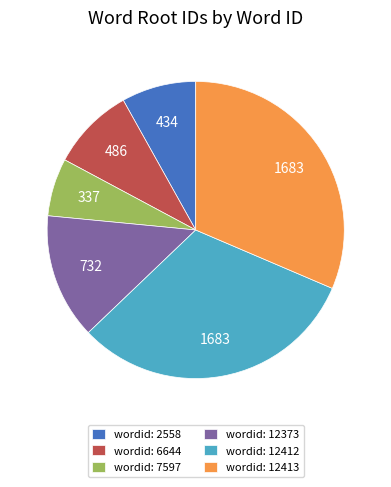

What is the ratio of the value at wordid: 12412 to the value at wordid: 2558?

3.9